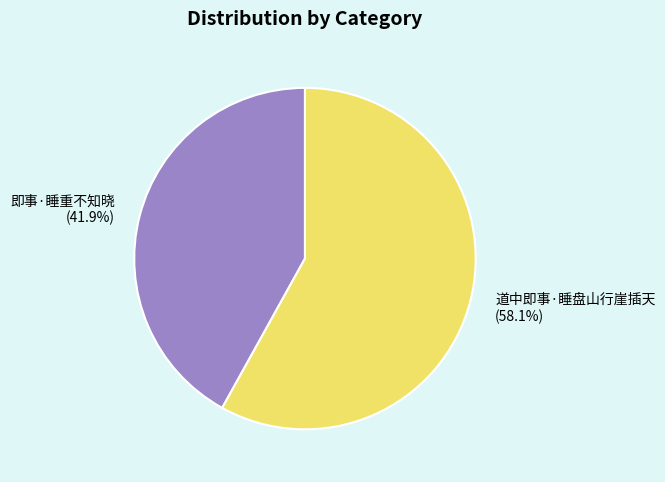

Does 道中即事·睡盘山行崖插天 account for over 50% of the chart?

Yes